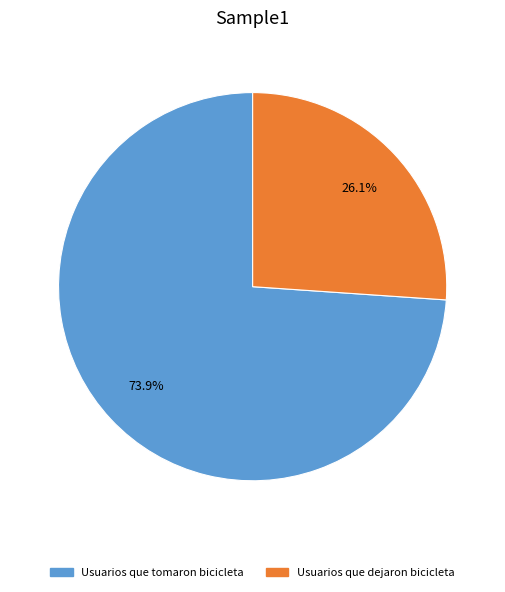

How many segments does this pie chart have?

2